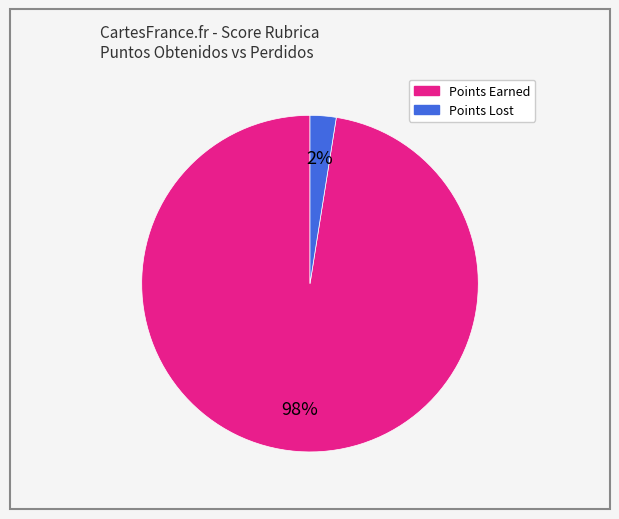

Is there any slice that represents more than half of the pie?

Yes